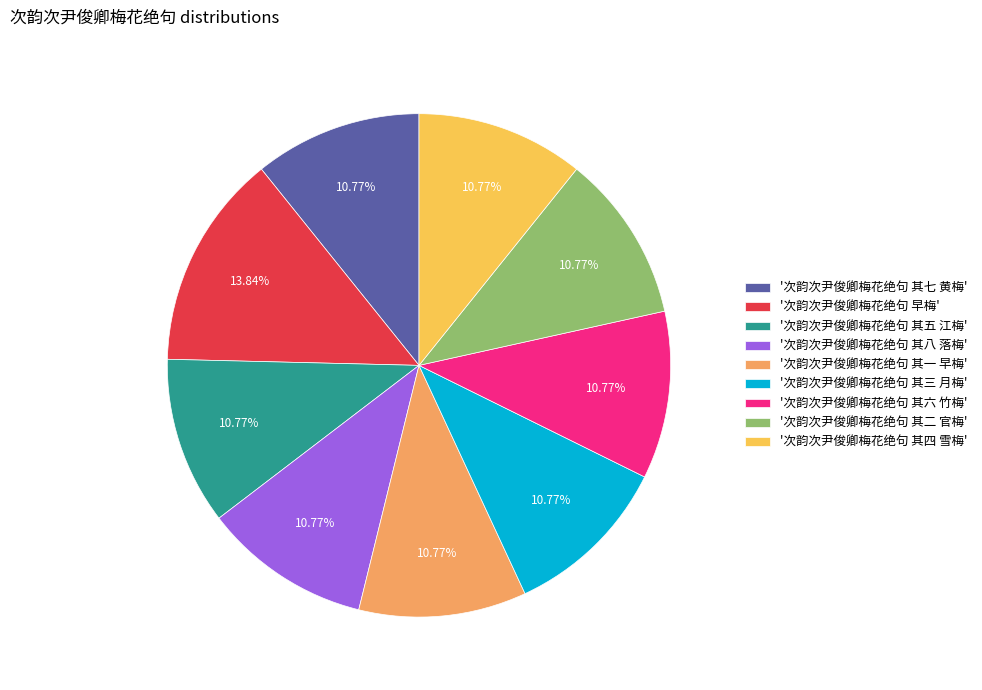

Combined, do '次韵次尹俊卿梅花绝句 其七 黄梅' and '次韵次尹俊卿梅花绝句 其三 月梅' account for over 50%?

No